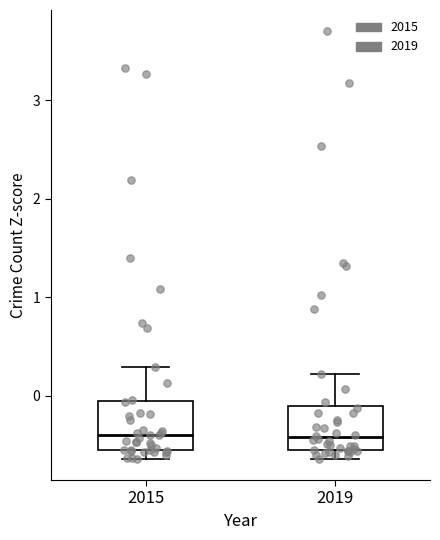

Reading left to right, transcribe this box plot: for each box, give where its median line is, the range the box spans, and where its two whiskers end, as read against the y-axis. The values are not printed on the chart, so give them approximately, as read against the axis.

2015: median -0.4, box -0.5 to -0.1, whiskers -0.6 to 0.3
2019: median -0.4, box -0.6 to -0.1, whiskers -0.6 (just below the box's lower edge) to 0.2